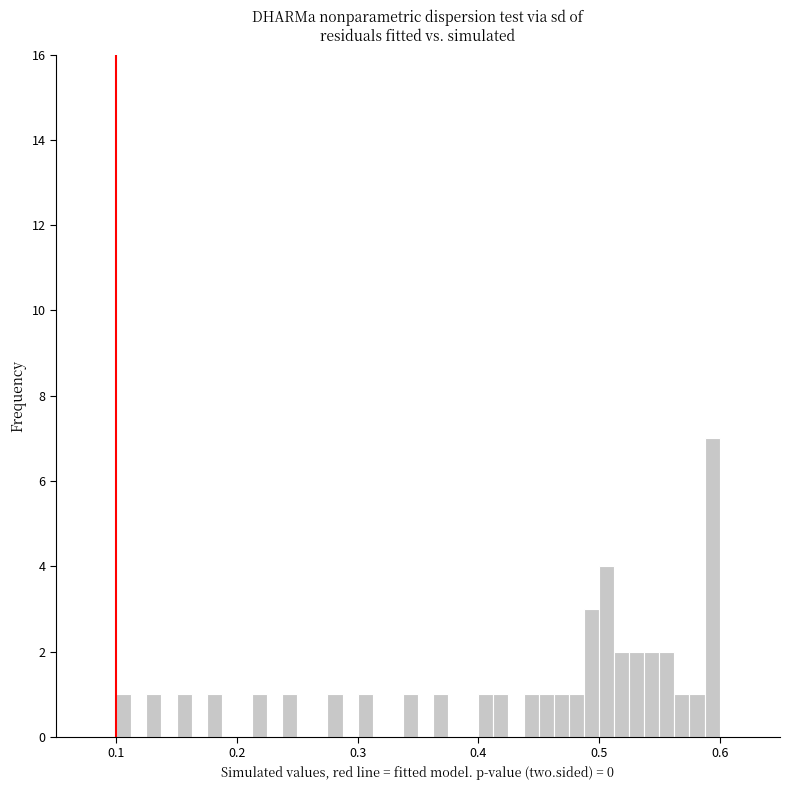

Read against the x-axis, roughly where is the centre of the tallest bar?

0.59